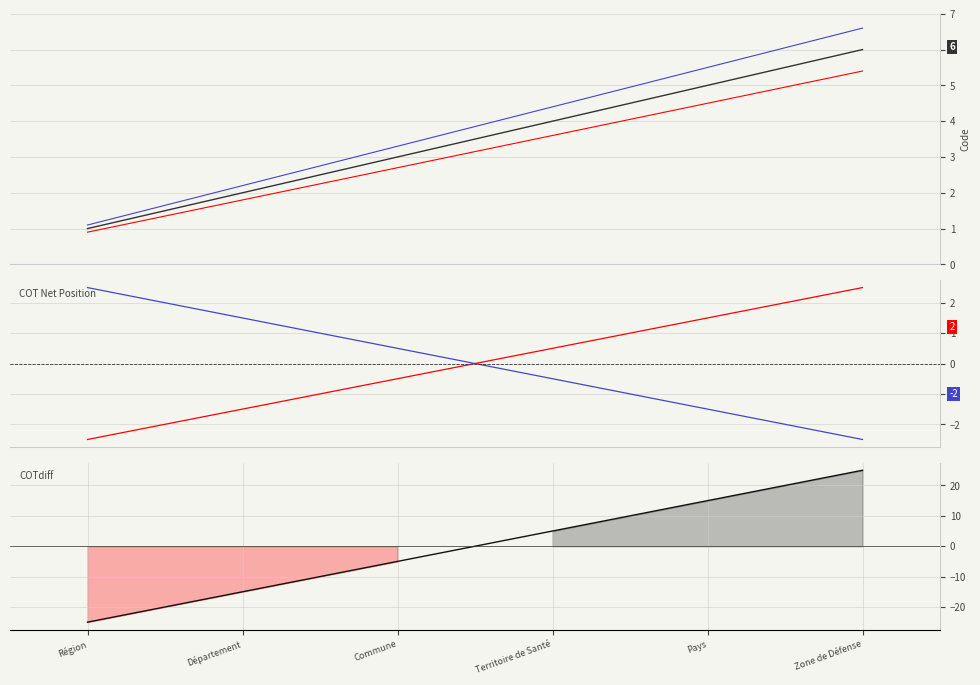

What is the value of the Code point at the 5th from the left?

5.0